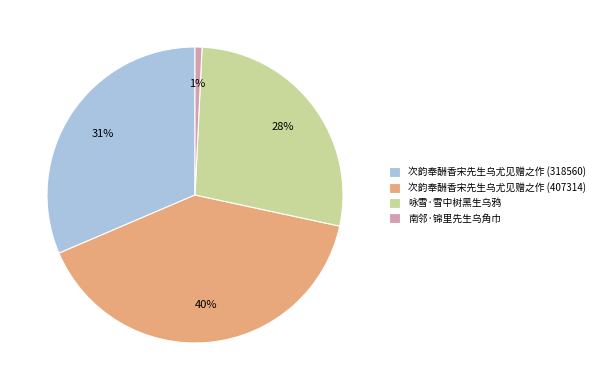

The 咏雪·雪中树黑生乌鸦 slice represents 28% of the pie. True or false?

True